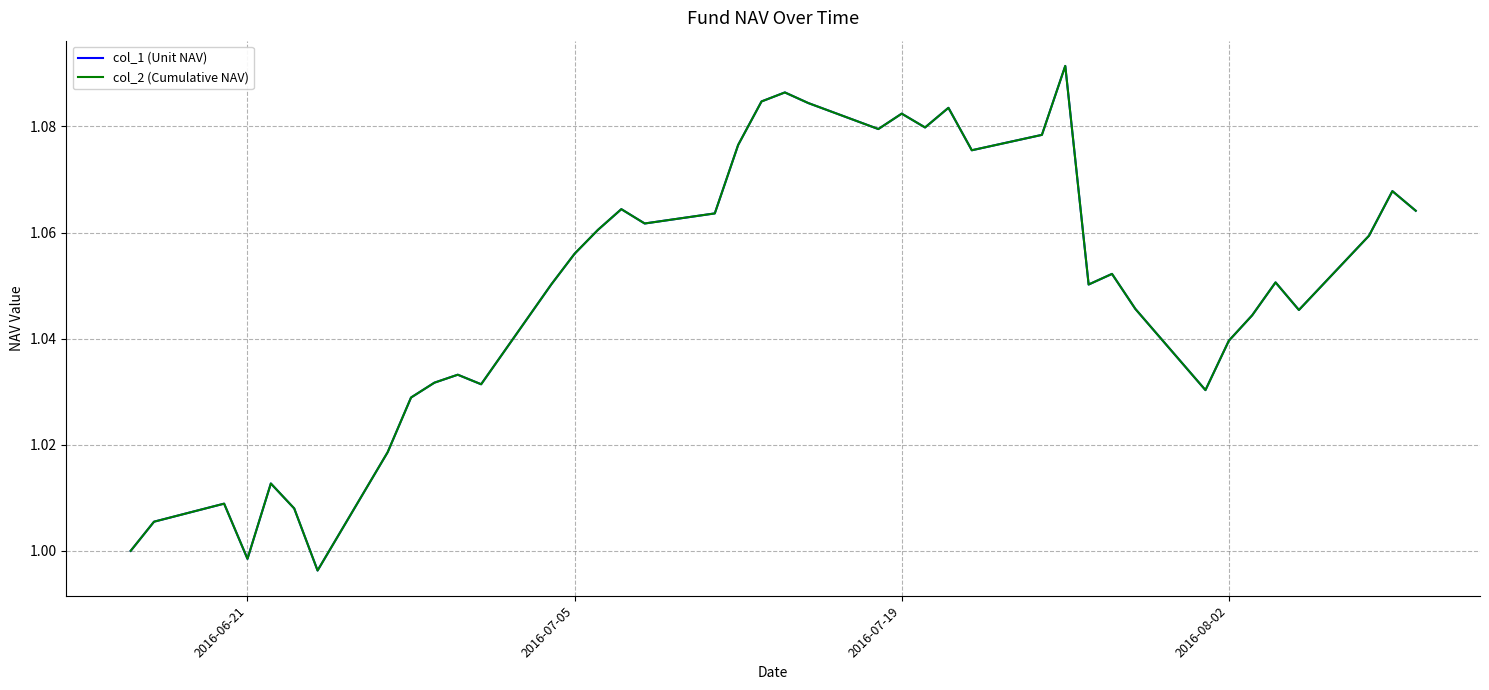

Does the chart display data point markers on the line(s)?

No